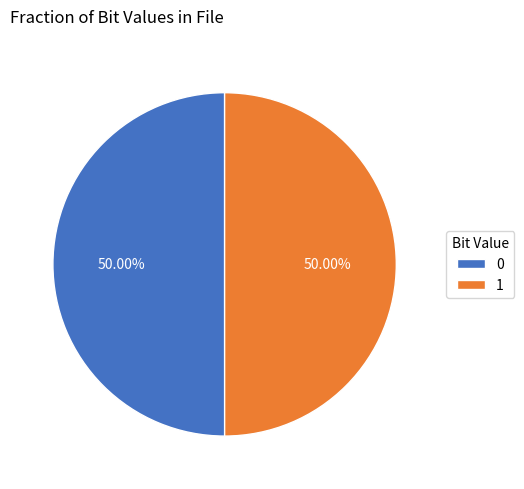

How many slices are in this pie chart?

2